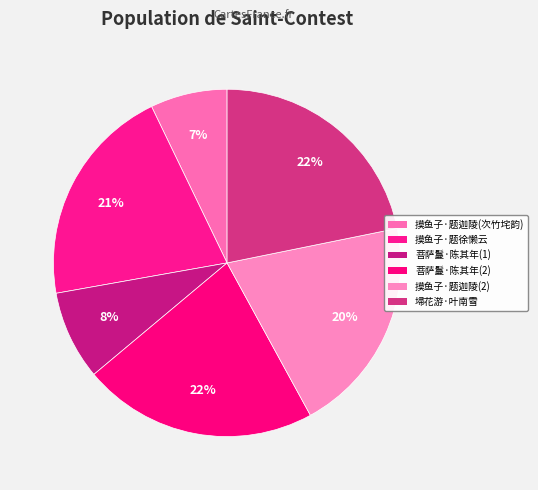

How many segments does this pie chart have?

6